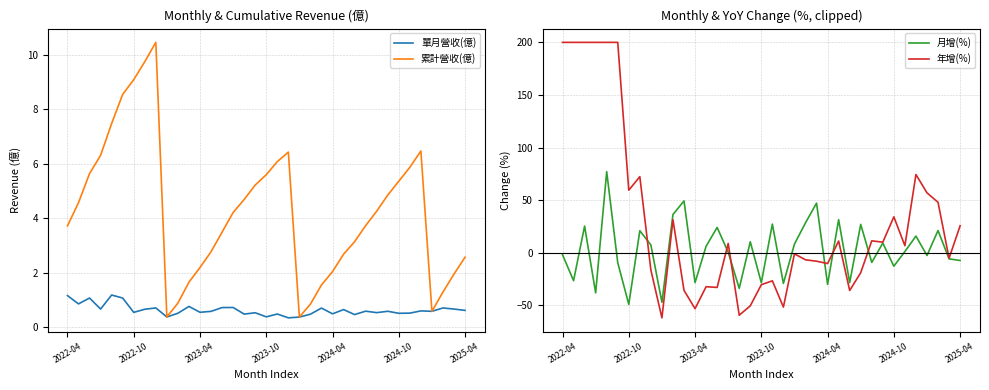

What is the lowest value of the 單月營收(億) series?

0.3